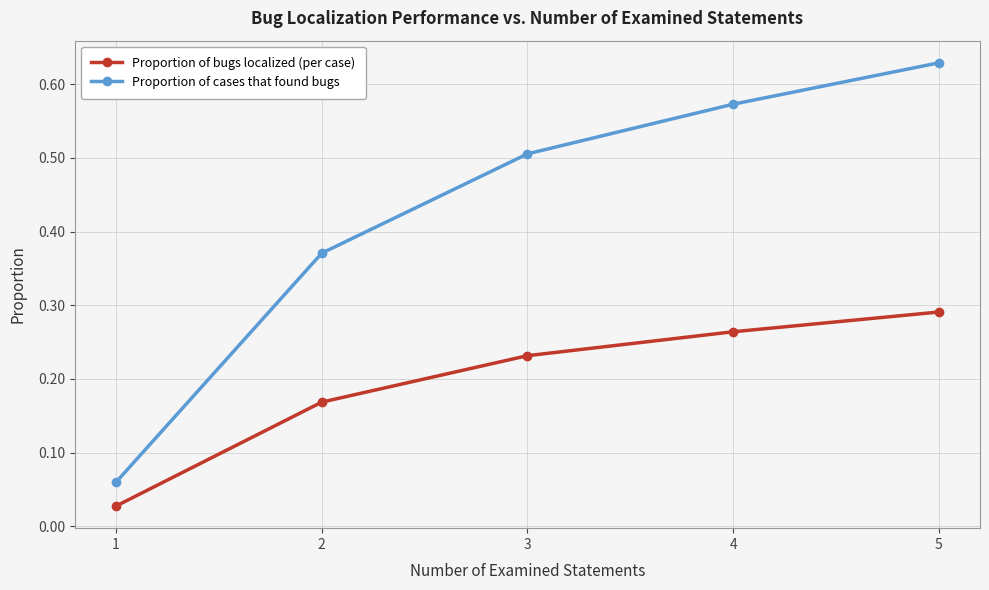

True or false: Proportion of cases that found bugs and Proportion of bugs localized (per case) cross at least once.

False